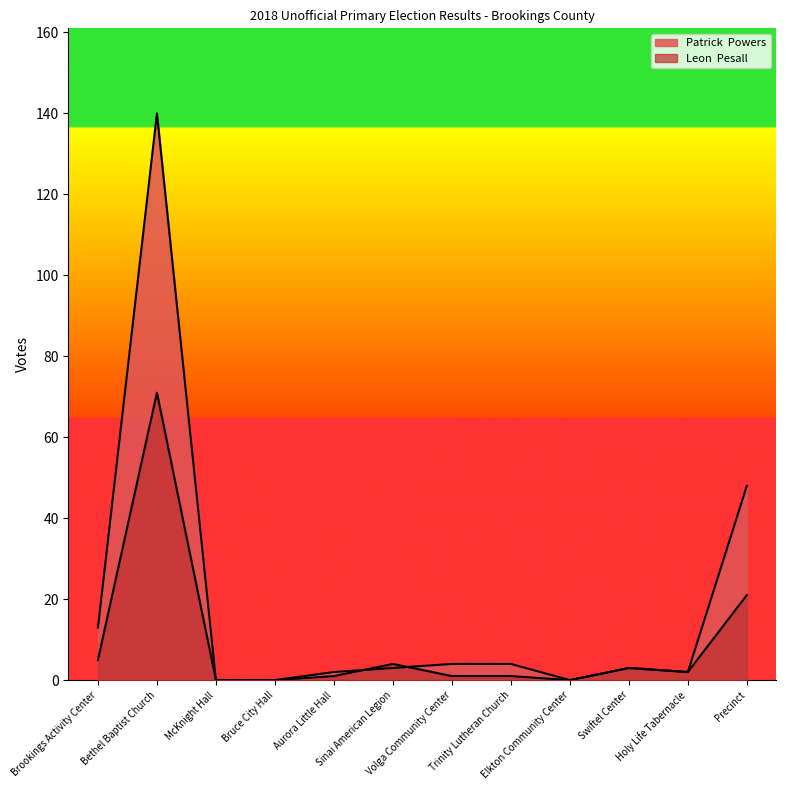

The value of Leon  Pesall at Bruce City Hall is -29. True or false?

False